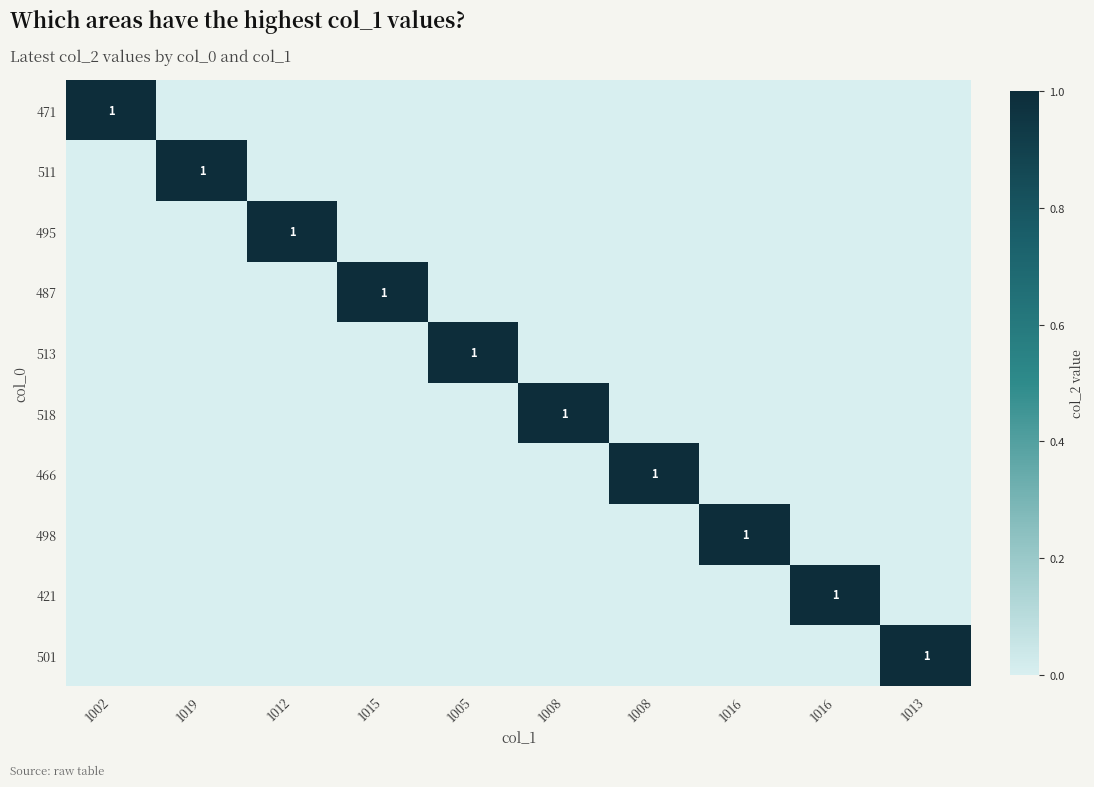

The 513 series shows 0 at 1008. True or false?

True